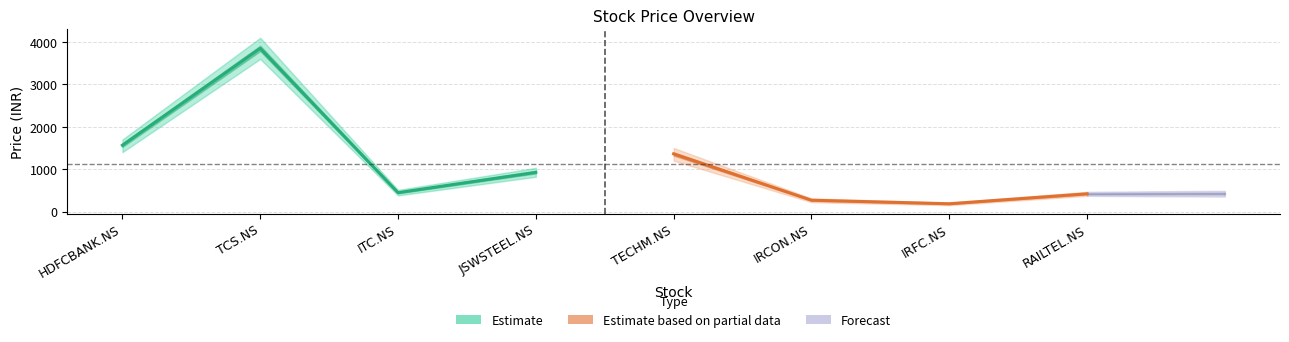

Where does the Estimate series first go above 1565?

TCS.NS